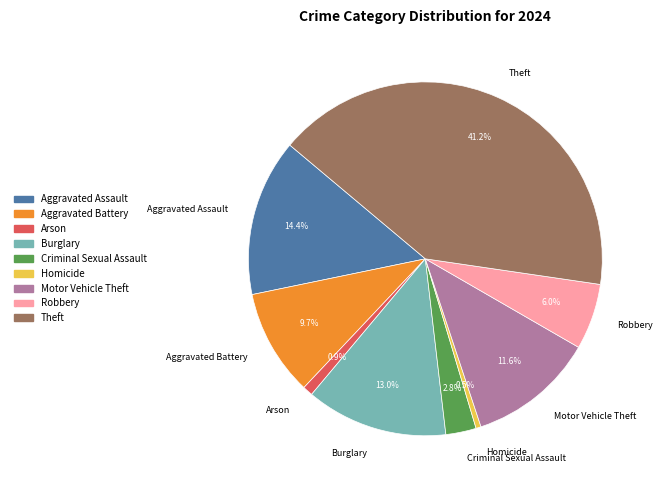

Does Arson represent more than half of the total?

No